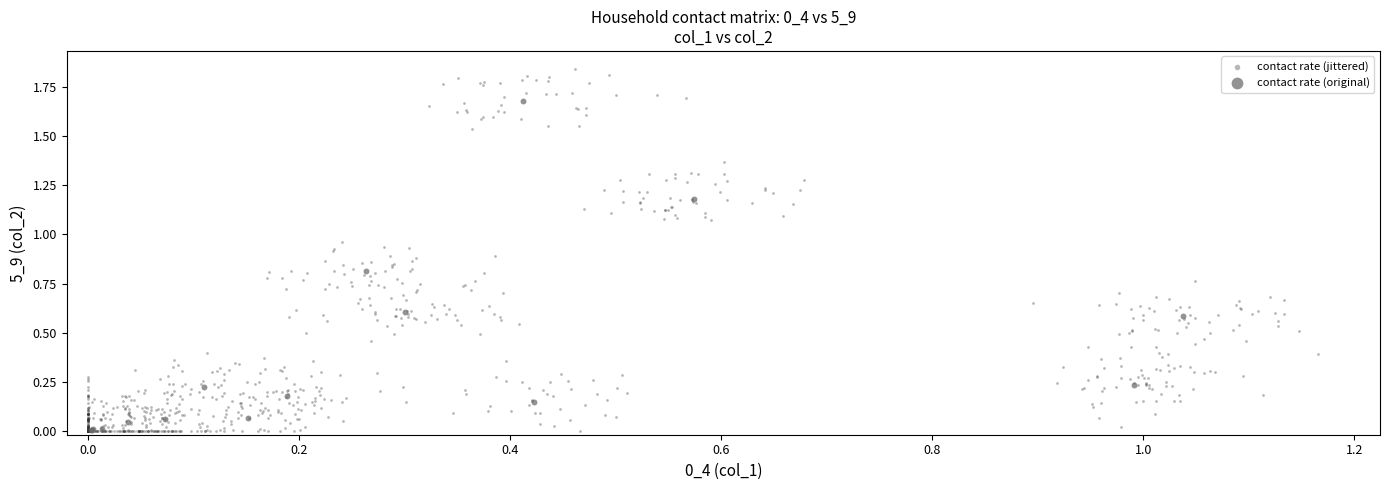

Which series has the widest spread of Y values?

contact rate (jittered)